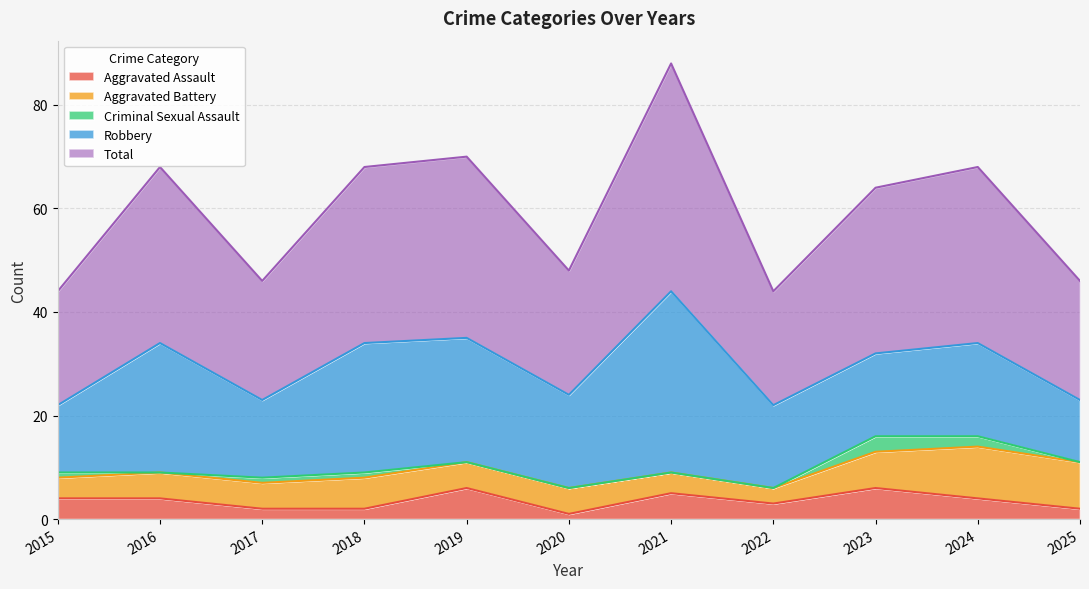

What is the sum of all Robbery values?

217